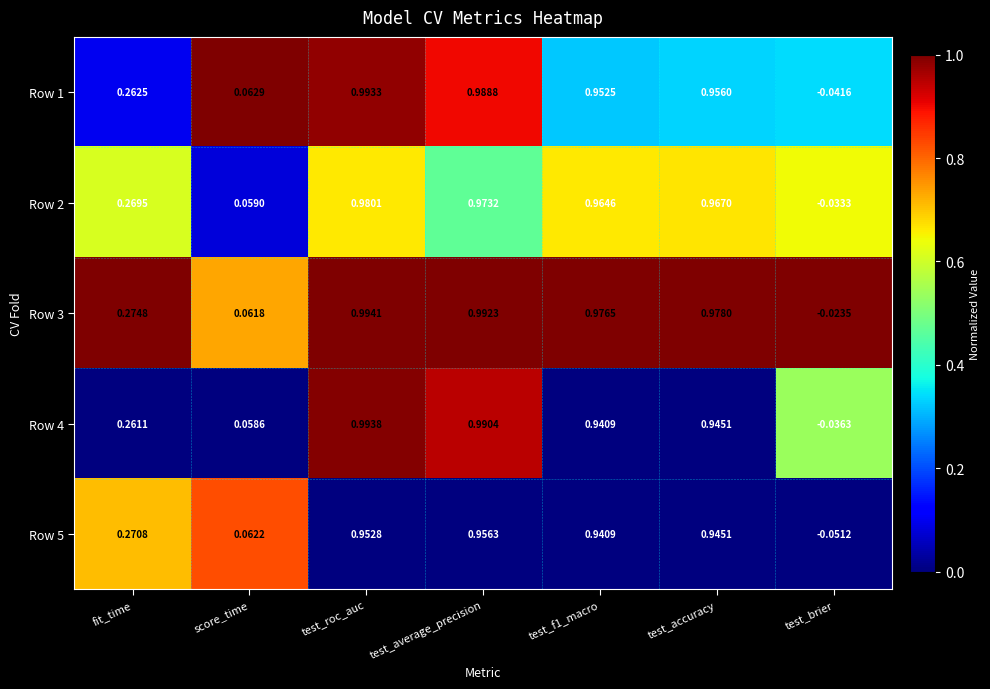

Where does the Row 1 series first go above 0?

fit_time